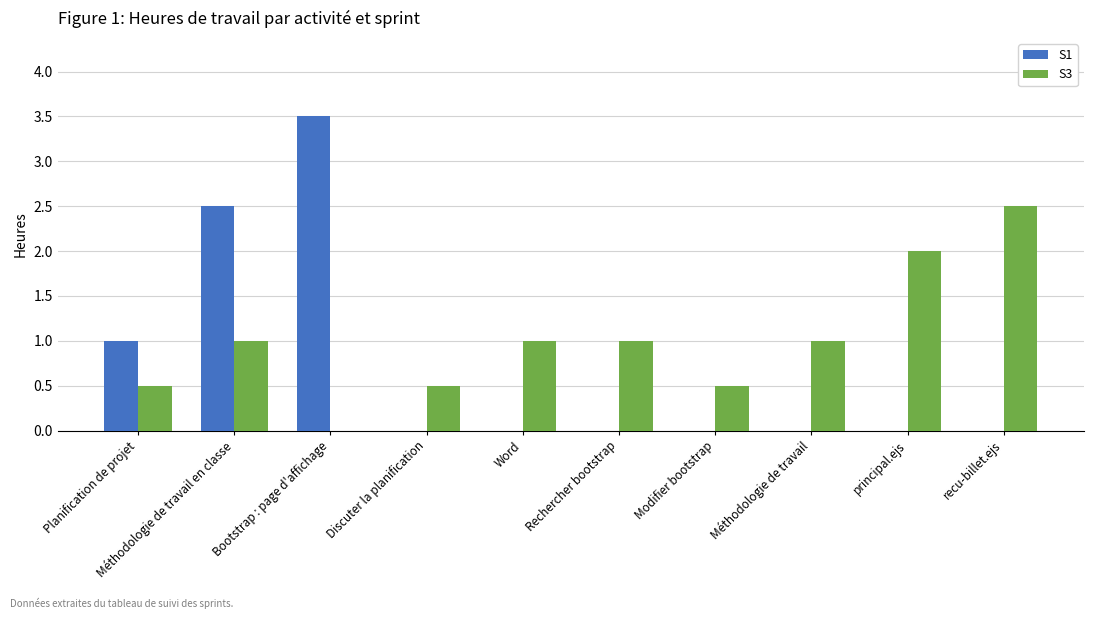

Reading right to left, extract all data points from this chart.

S1: 0.0	0.0	0.0	0.0	0.0	0.0	0.0	3.5	2.5	1.0
S3: 2.5	2.0	1.0	0.5	1.0	1.0	0.5	0.0	1.0	0.5